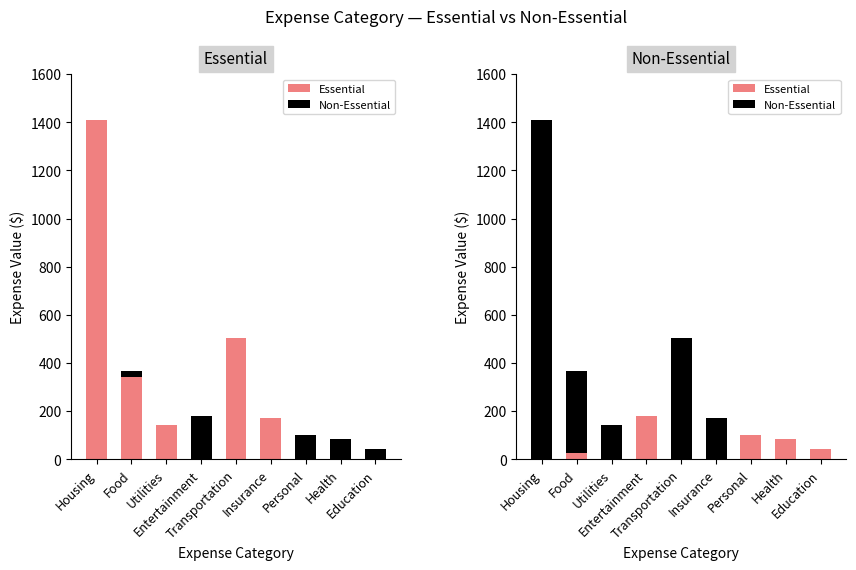

Reading right to left, list all the values displayed in this chart.

Essential: Education=42	Health=85	Personal=100	Insurance=0	Transportation=0	Entertainment=179	Utilities=0	Food=27	Housing=0
Non-Essential: Education=0	Health=0	Personal=0	Insurance=170	Transportation=505	Entertainment=0	Utilities=143	Food=340	Housing=1410